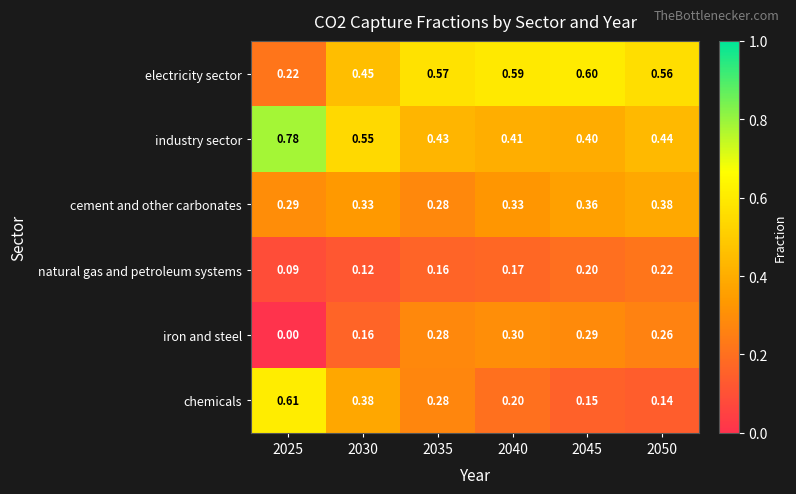

List the series in order of their peak value, highest first.

industry sector, chemicals, electricity sector, cement and other carbonates, iron and steel, natural gas and petroleum systems